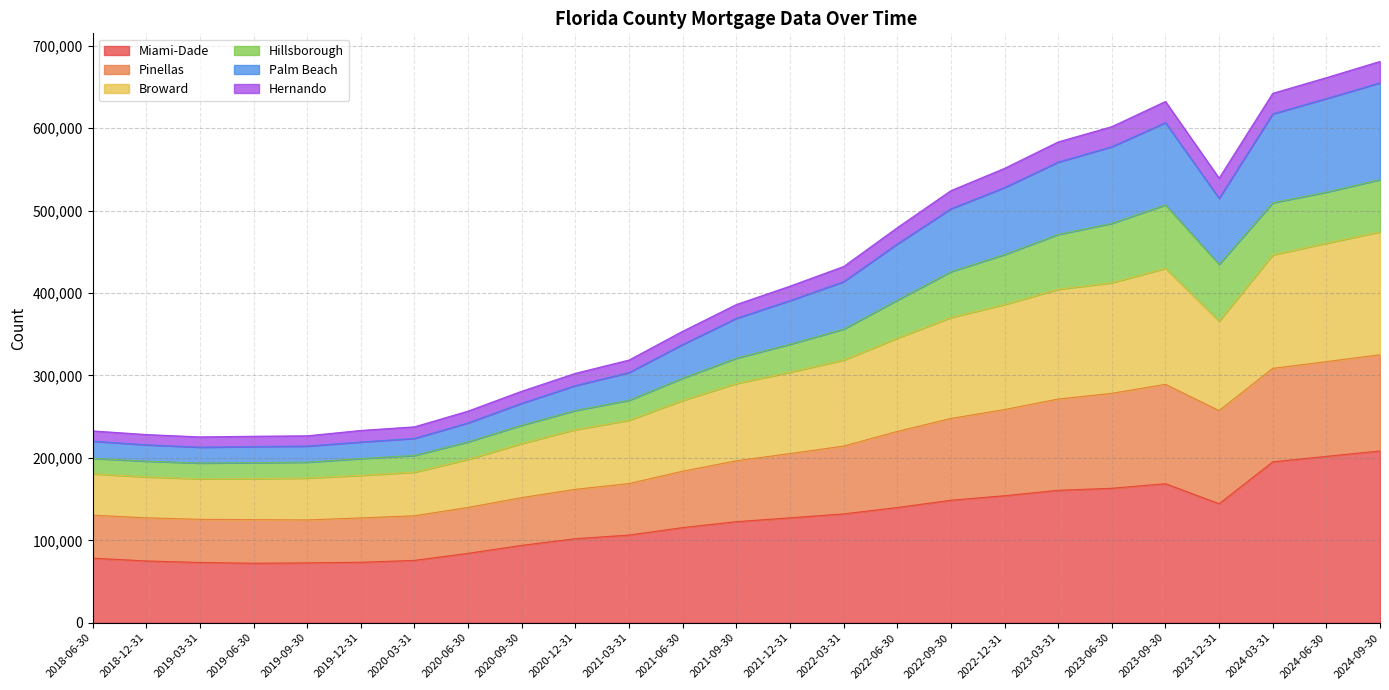

Does the chart have visible grid lines?

Yes